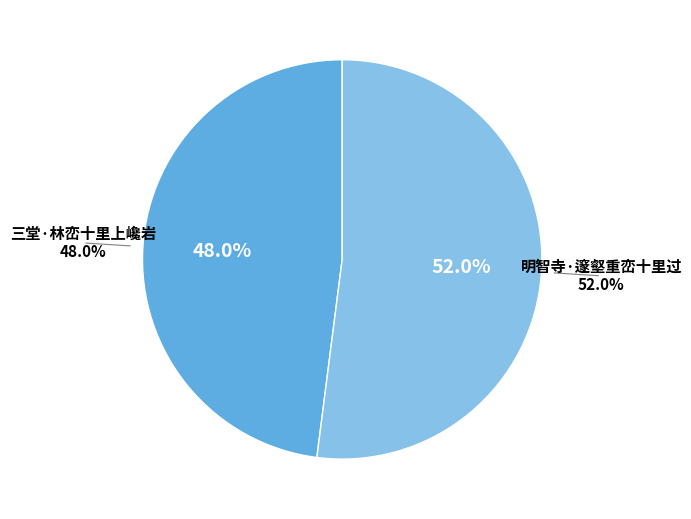

Which has a higher value, 三堂·林峦十里上巉岩 or 明智寺·邃壑重峦十里过?

明智寺·邃壑重峦十里过